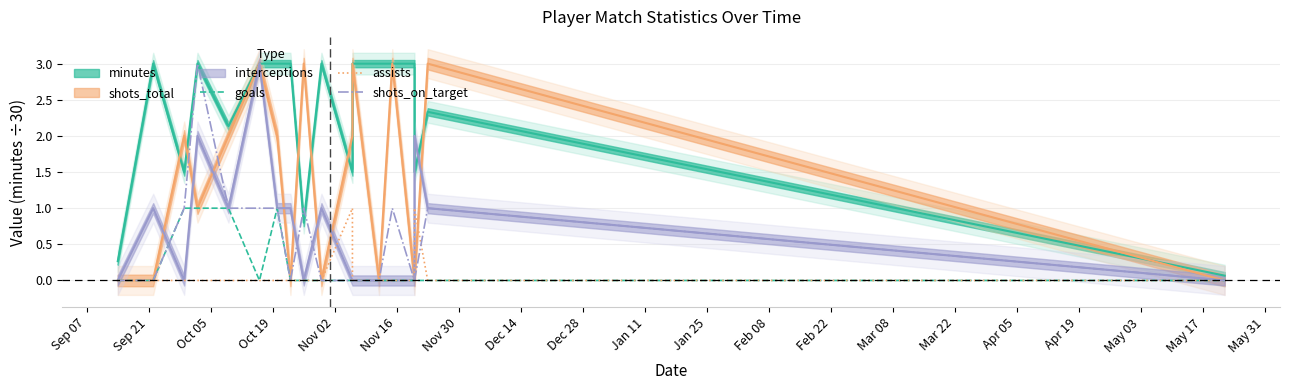

At which category is the sum across all series the highest?

Oct 19